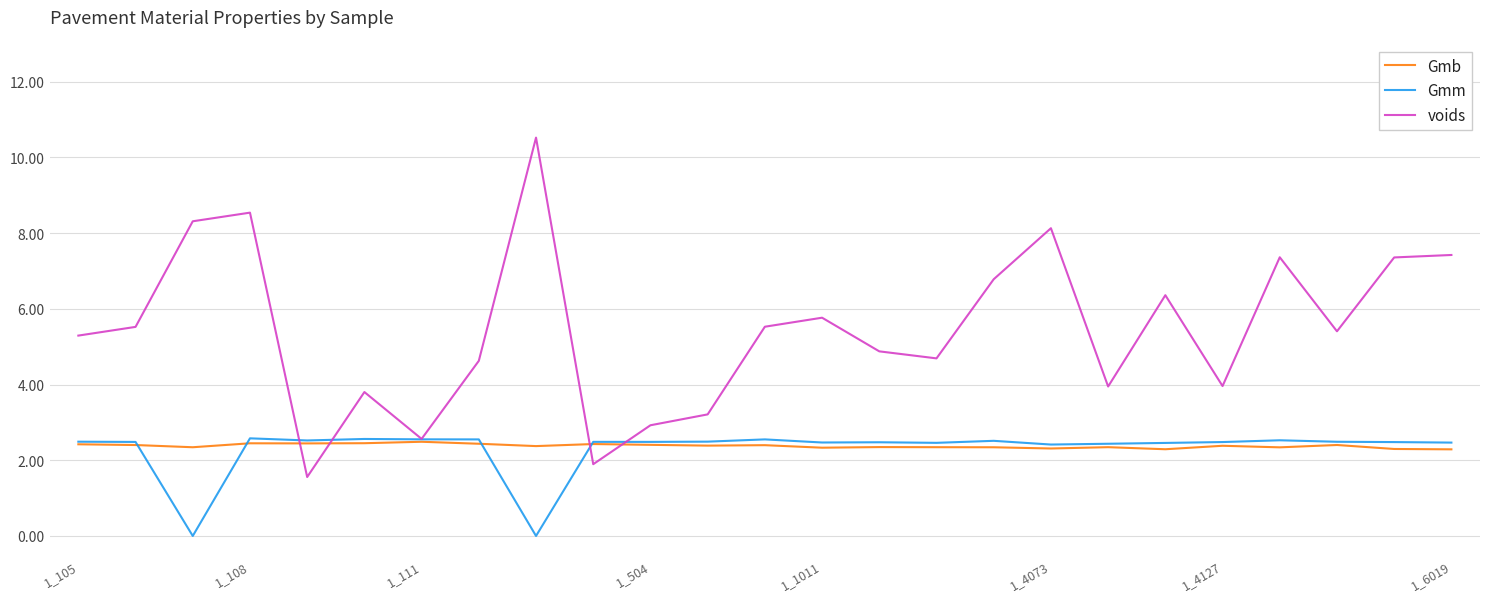

What is the value of the Gmb point at the 8th from the left?

2.4